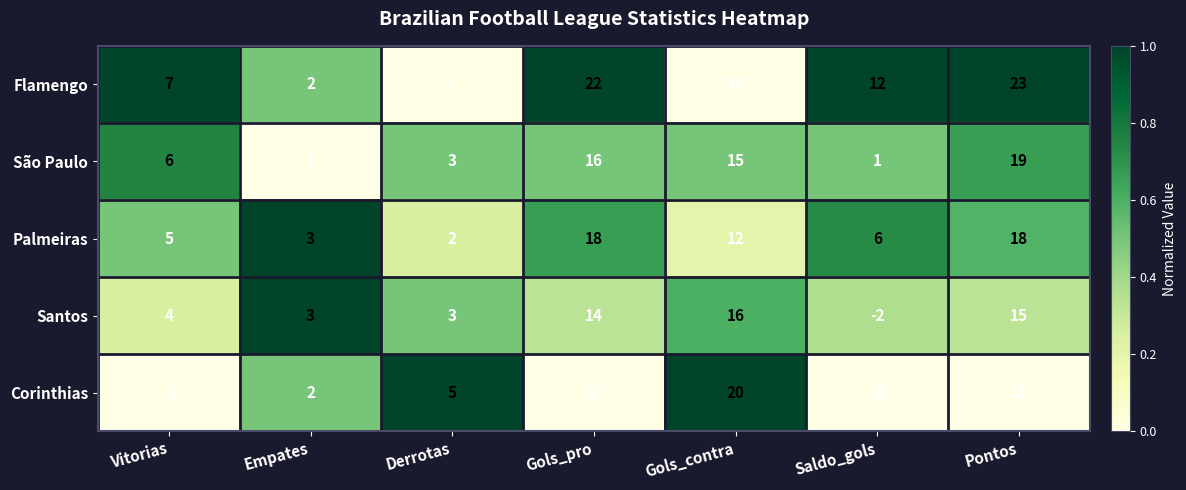

Between Vitorias and Pontos, which series saw the biggest shift?

Flamengo